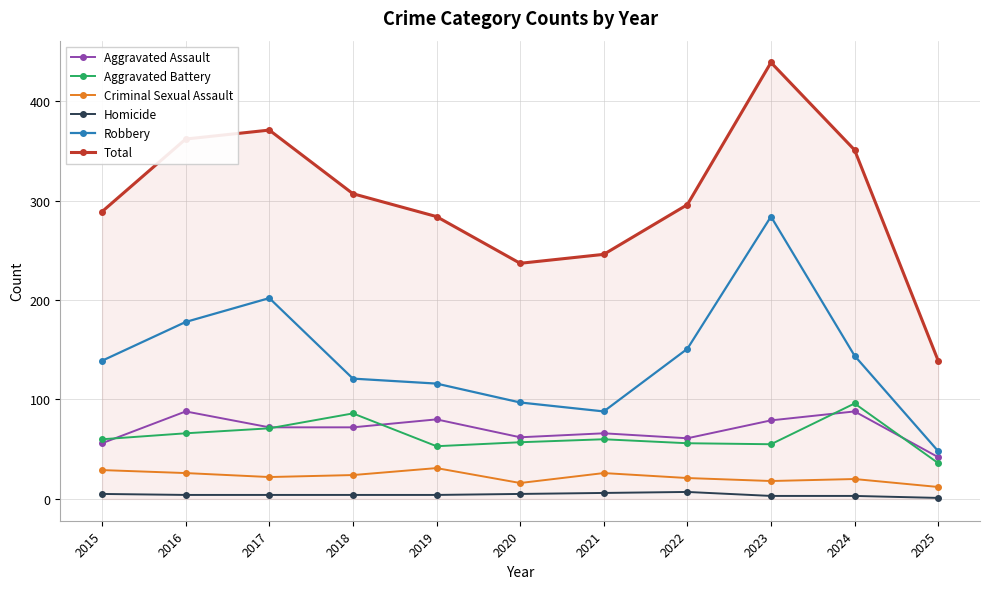

What is the lowest value of the Criminal Sexual Assault series?

12